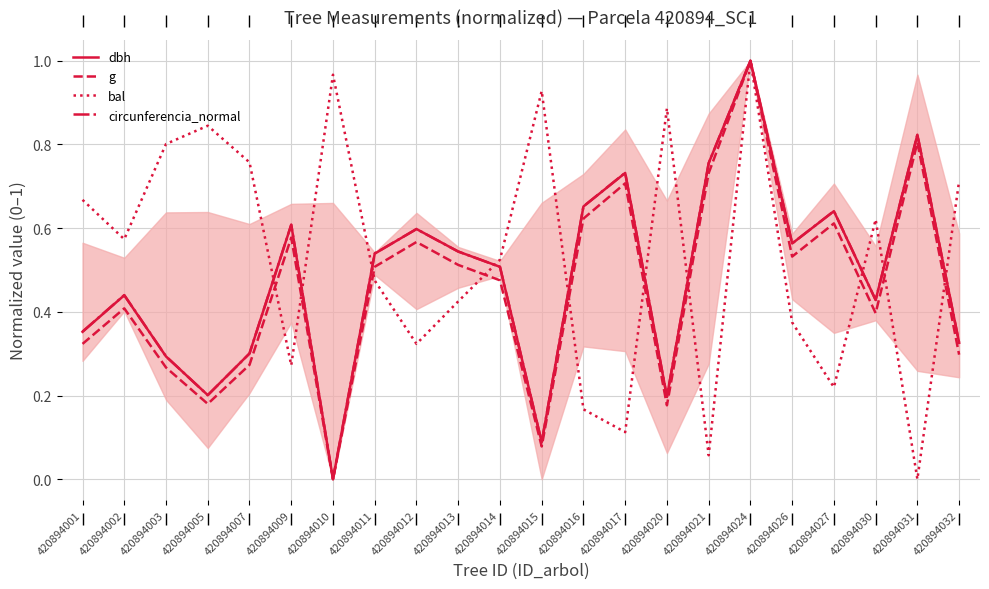

True or false: g and circunferencia_normal intersect in this chart.

False